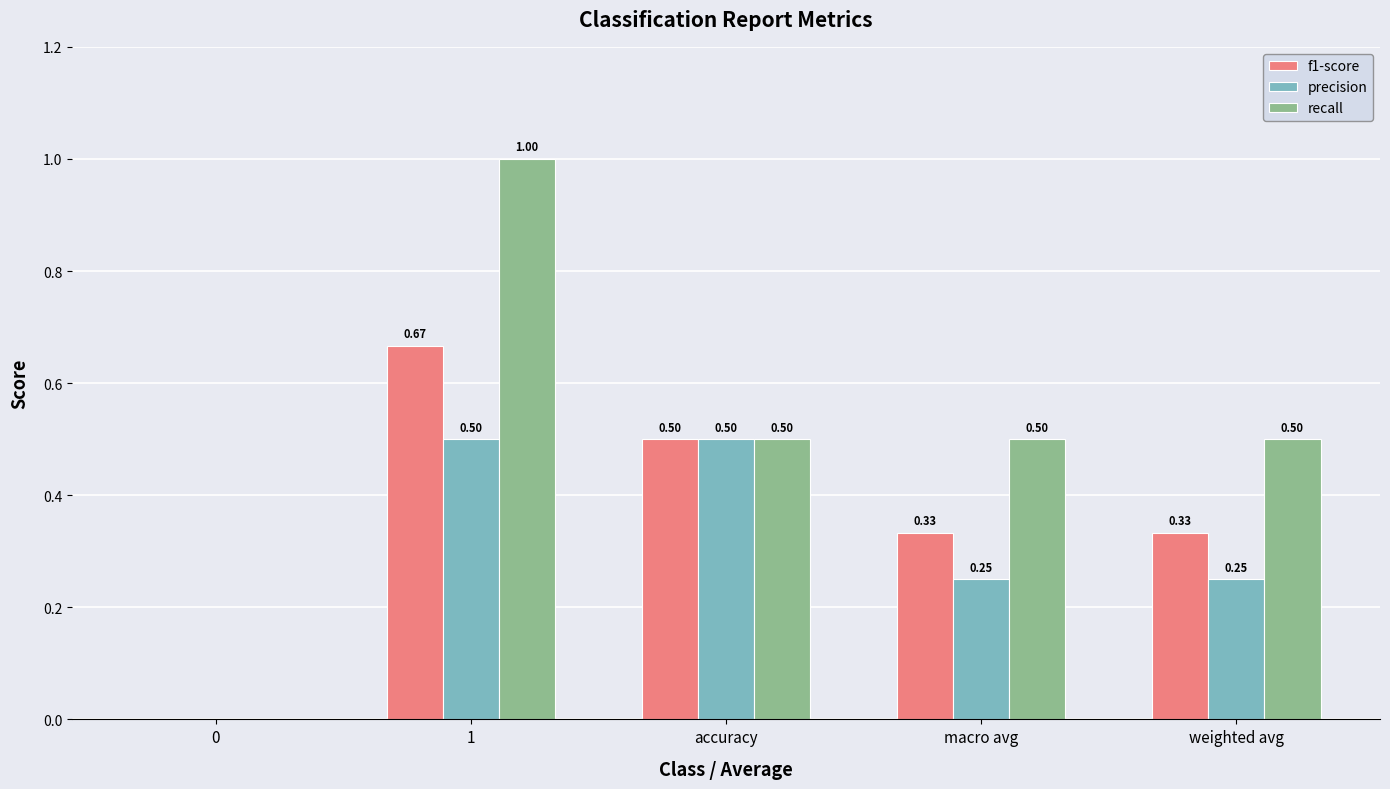

How many positive values does the recall series have?

4